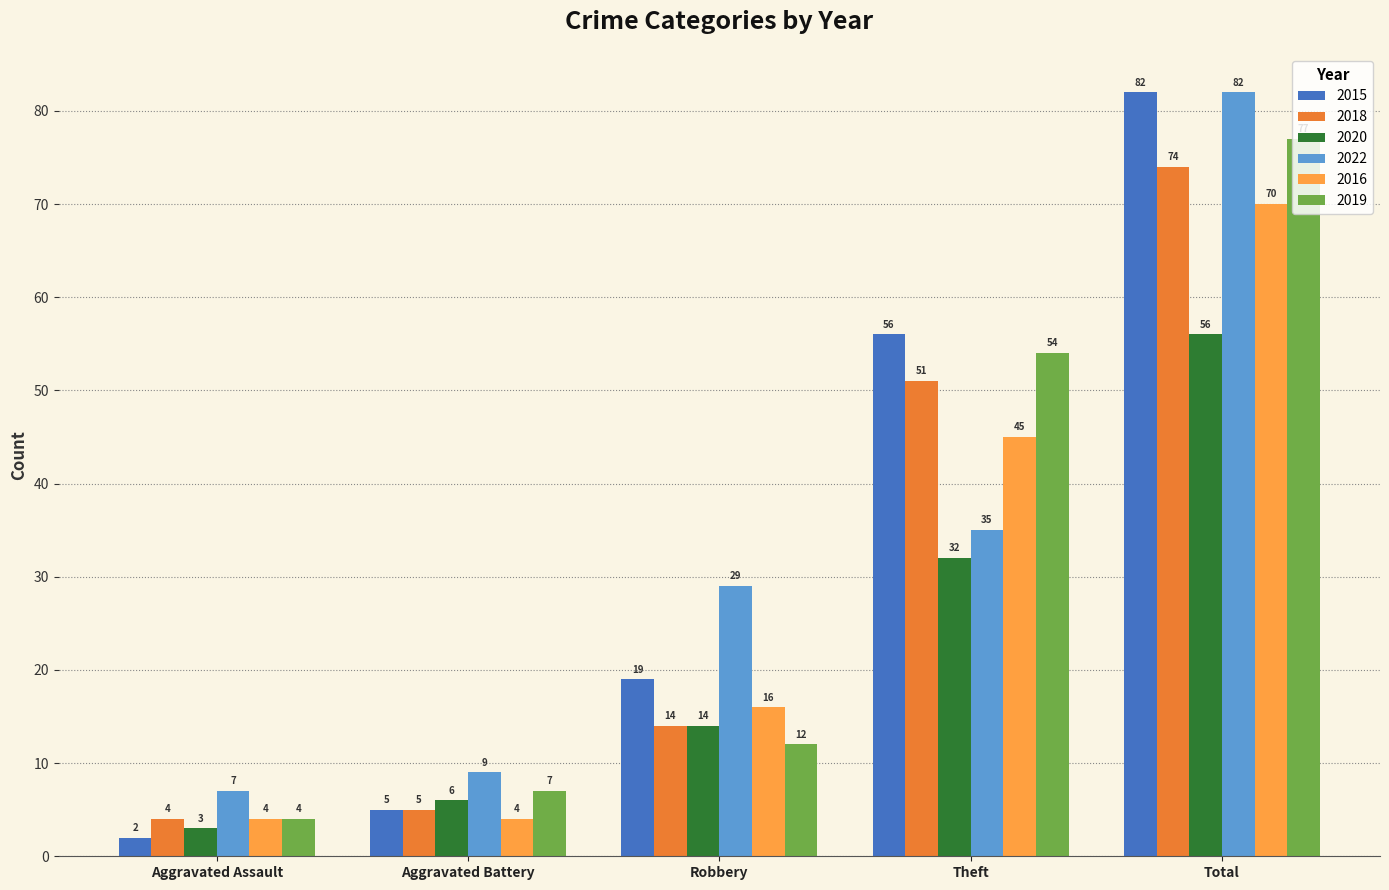

Which category has the highest value in the 2018 series?

Total